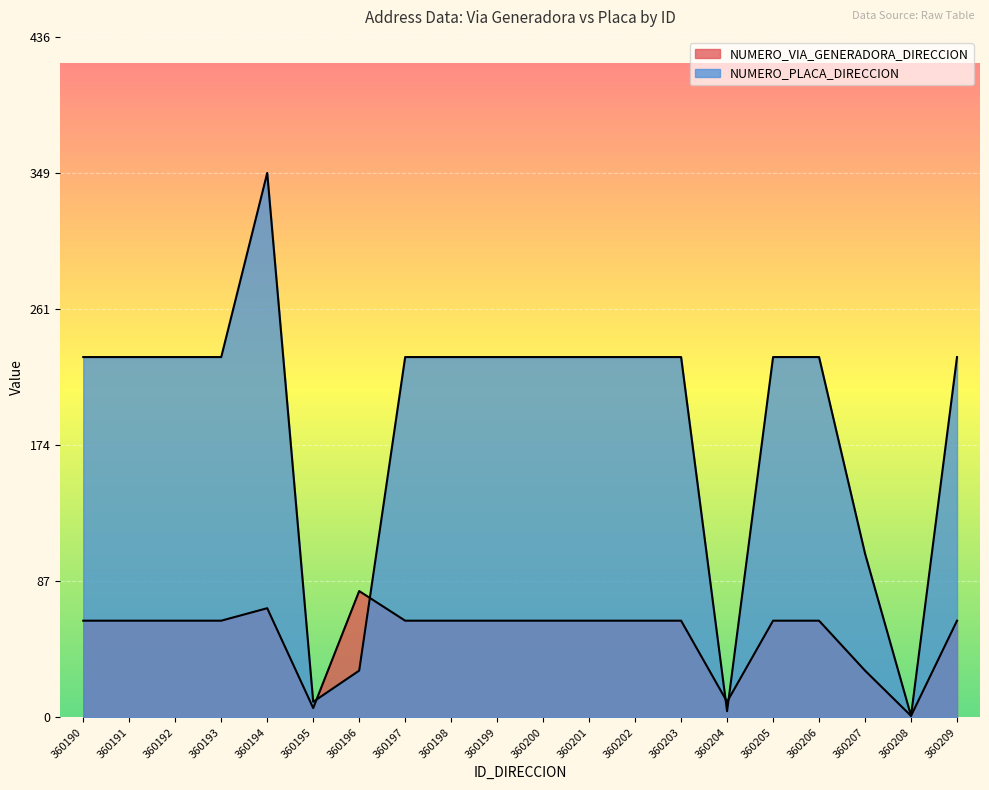

At which category is the sum across all series the highest?

360194